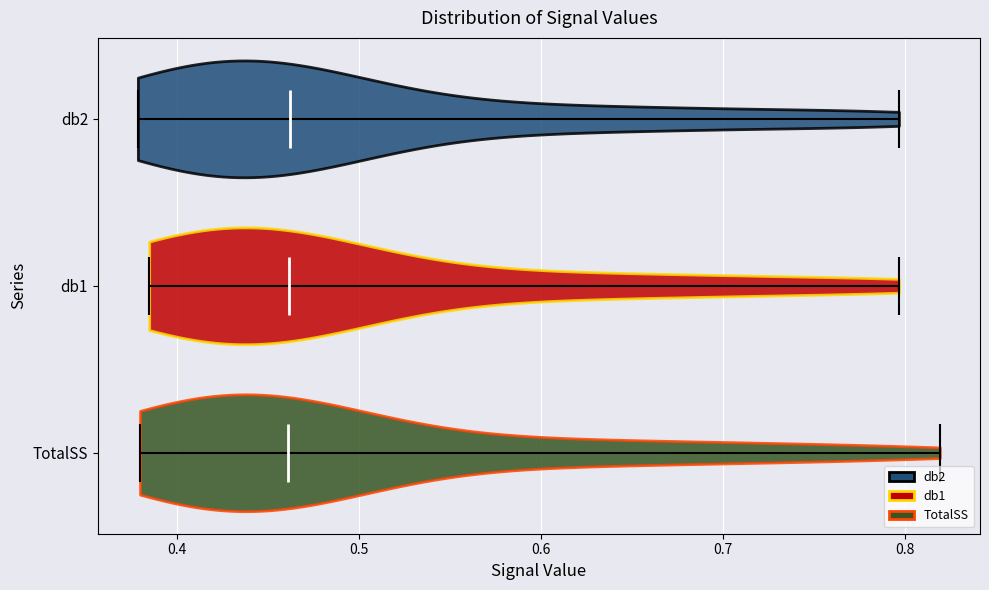

What is the lowest point the violin for TotalSS reaches on the x-axis? The values are not printed on the chart, so give them approximately, as read against the axis.

0.38